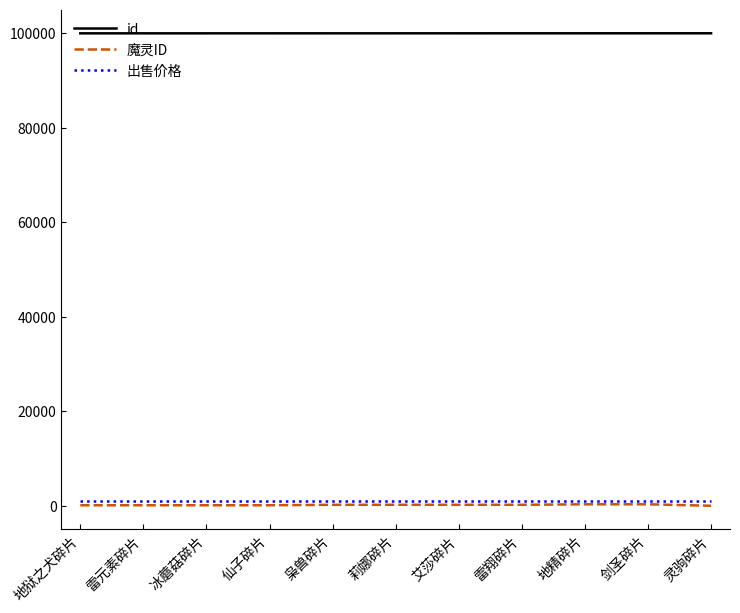

What value does the id series have at 冰蘑菇碎片?

100003